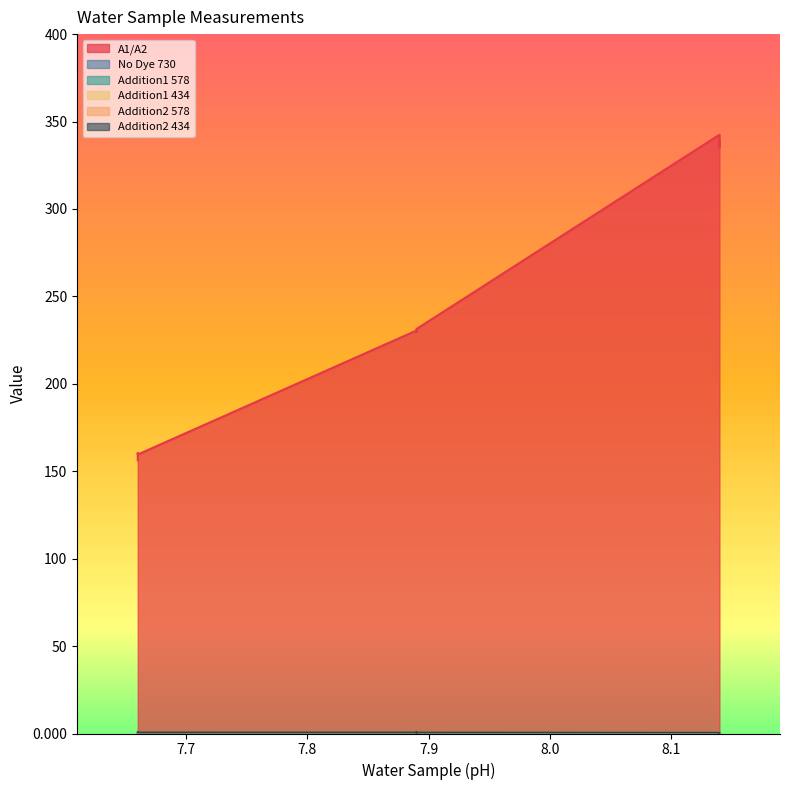

What is the difference between the second highest and second lowest values in the Addition2 434 series?

0.1